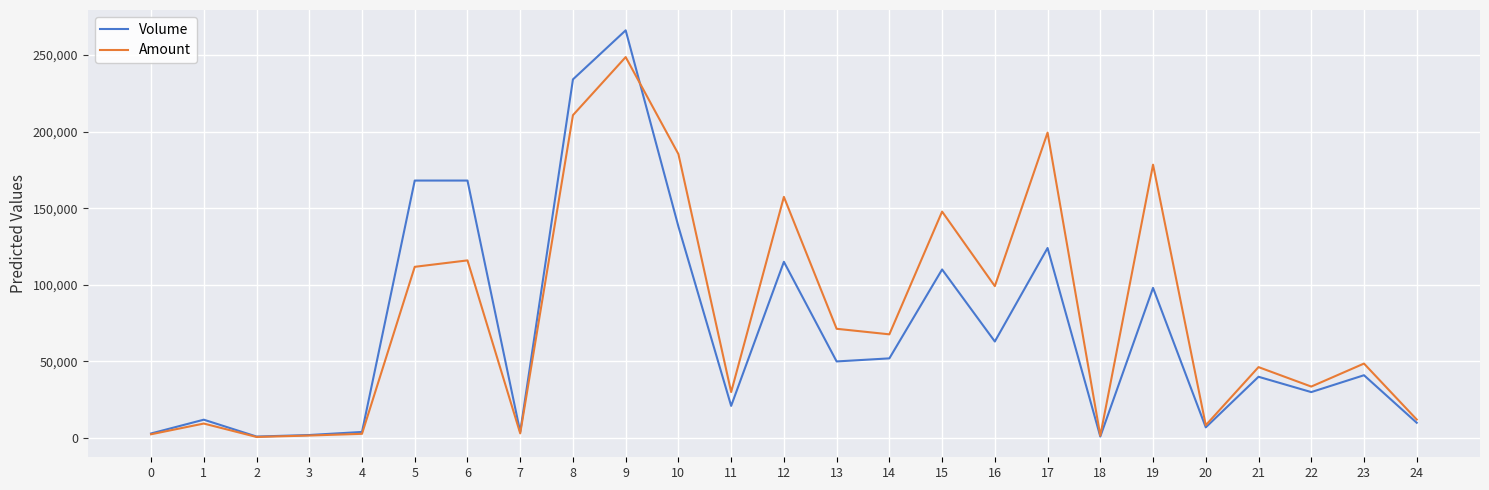

What is the highest value of the Volume series?

266000